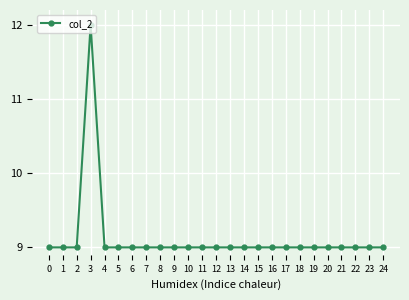

What is the value of the 3rd point from the left?

9